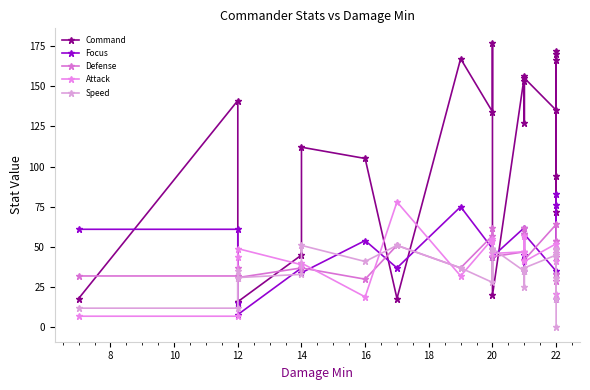

Rank the series by their maximum value, from highest to lowest.

Command, Focus, Attack, Defense, Speed